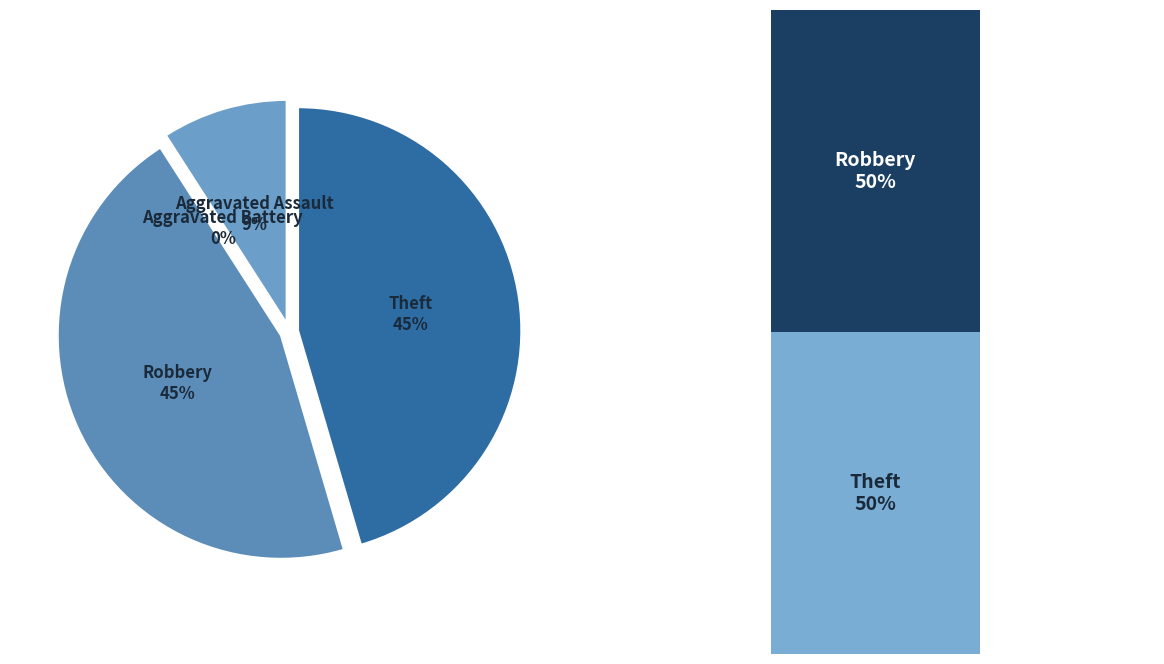

What percentage is NOT represented by Aggravated Battery?

100.0%